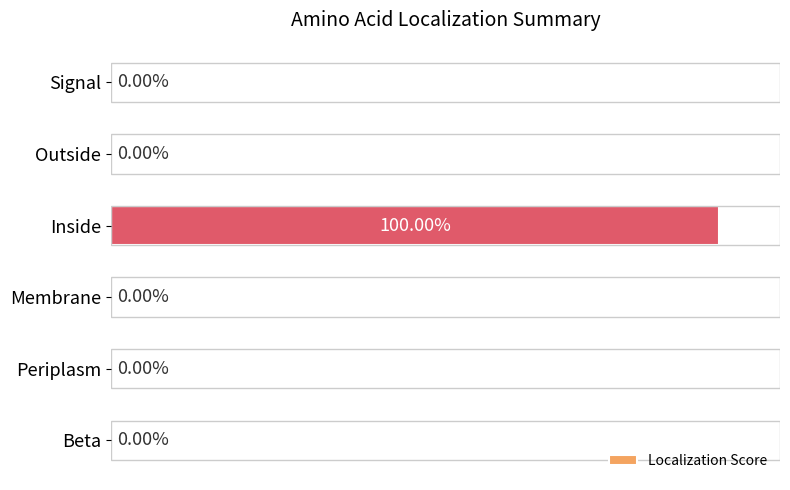

Are the bars horizontal?

Yes